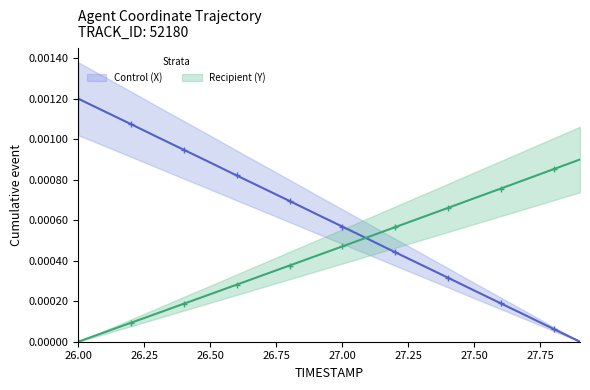

Rank the series by their maximum value, from lowest to highest.

Y, X